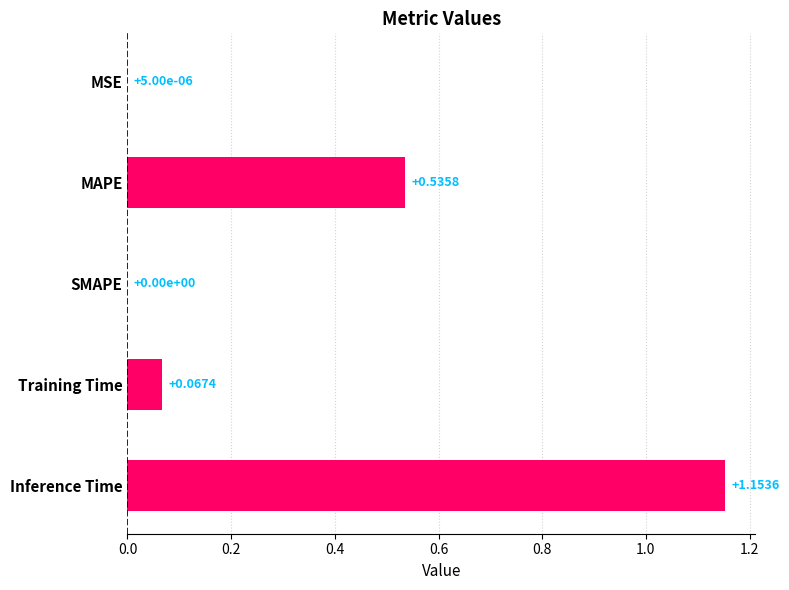

What is the sum of all values?

1.8